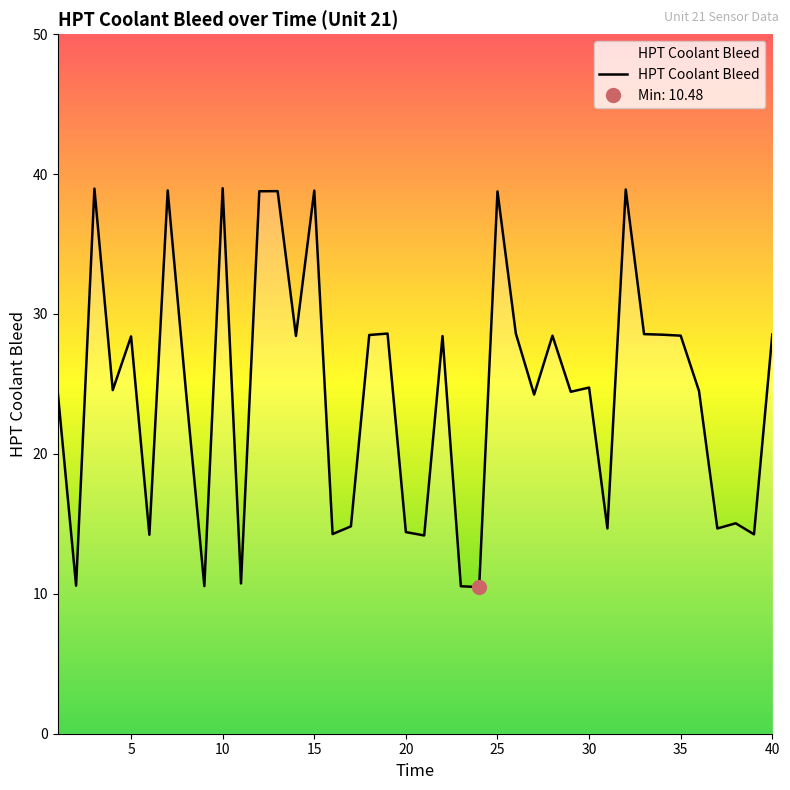

What is the maximum value shown in the chart?

39.0